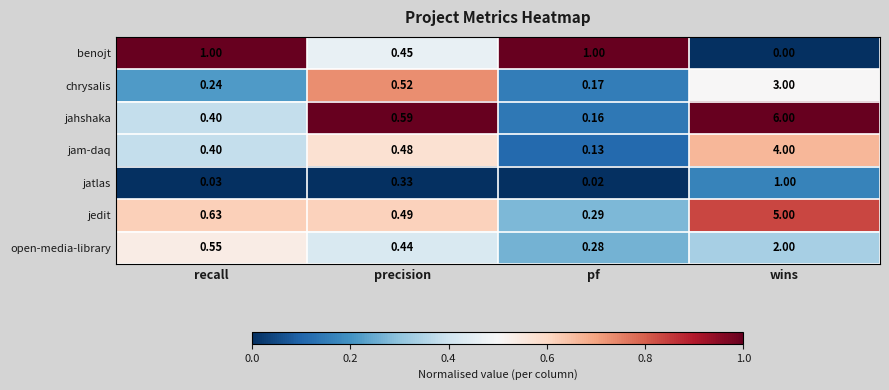

Rank the categories by jam-daq value from lowest to highest.

pf, recall, precision, wins